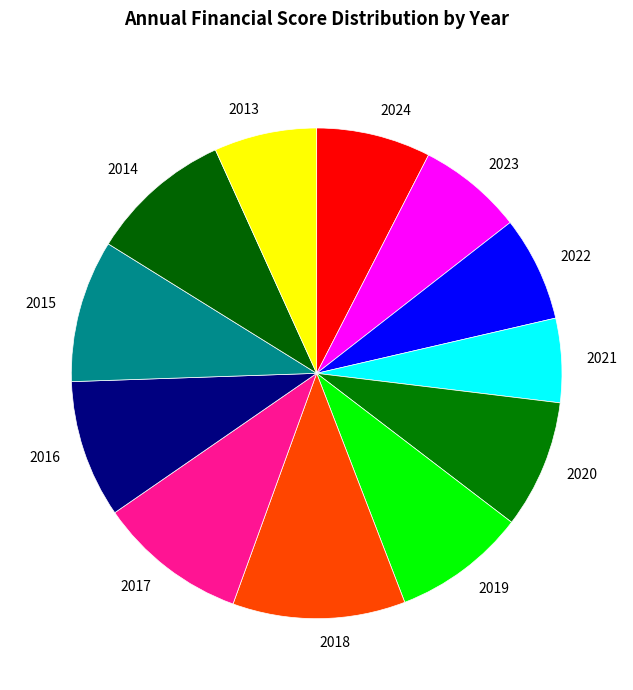

Between 2017 and 2016, which is larger?

2017